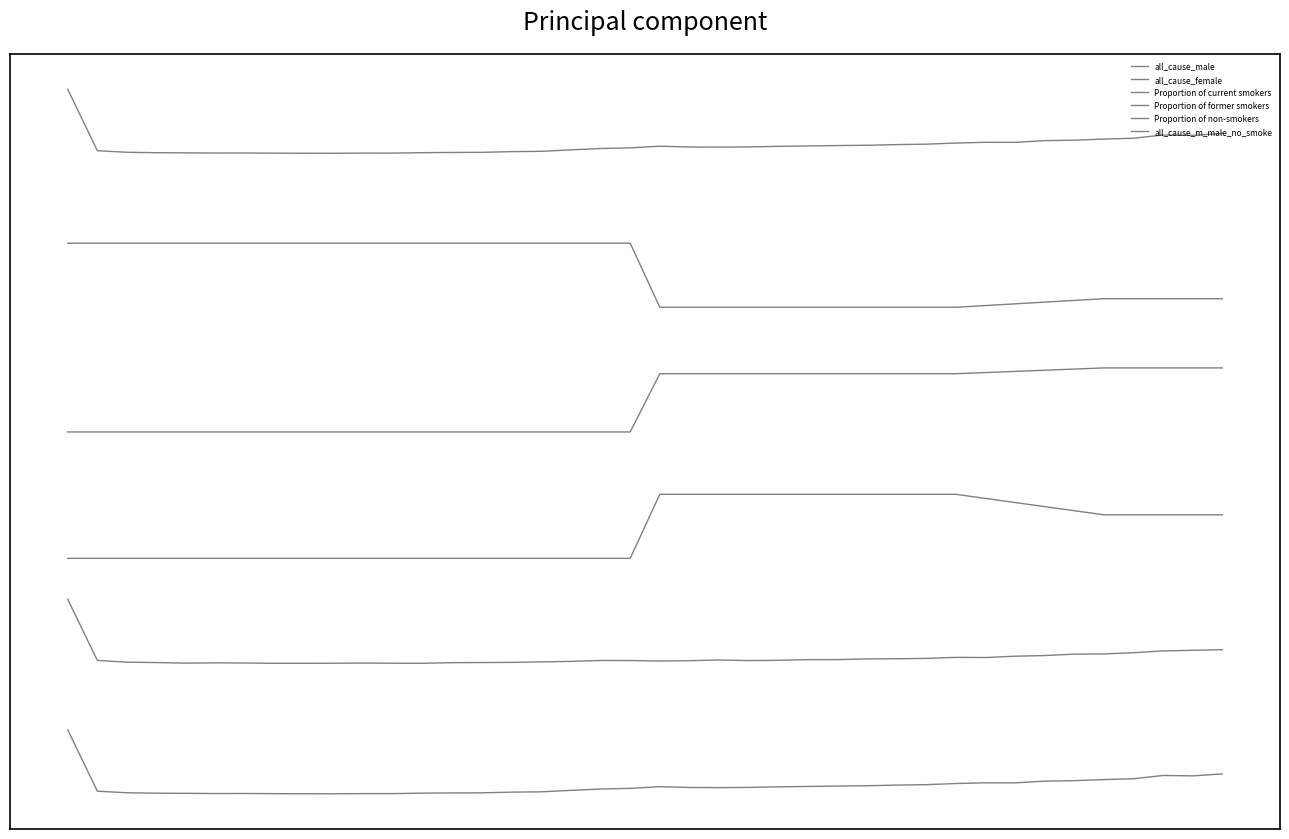

True or false: Proportion of former smokers and all_cause_m_male_no_smoke cross at least once.

False